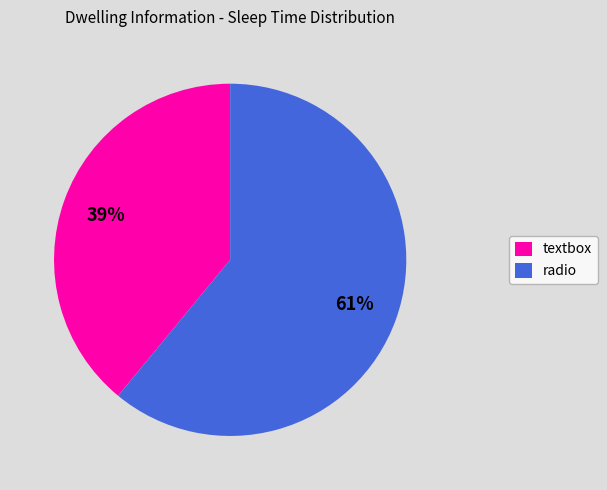

Do textbox and radio together represent more than half of the pie?

Yes